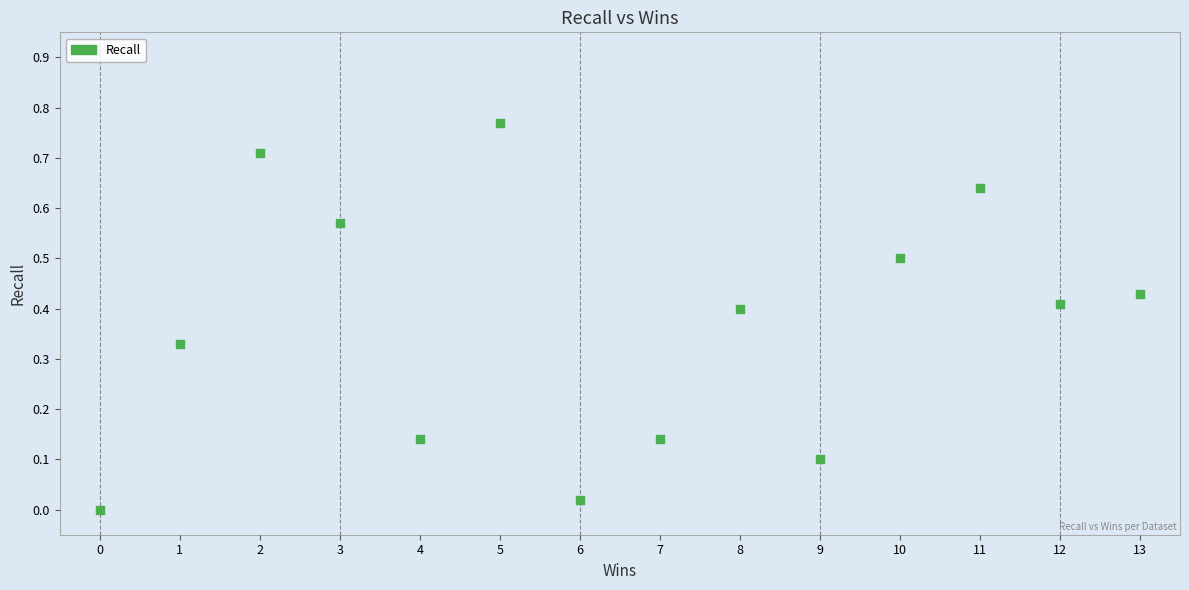

What is the range of X values (max minus min)?

13.0